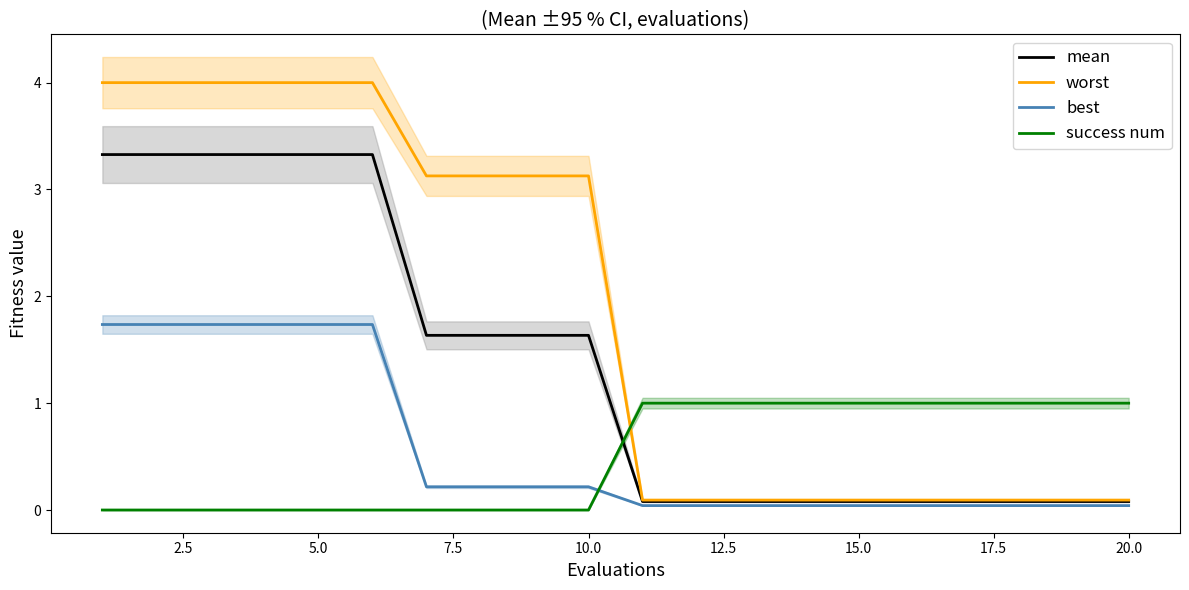

How many intersections are there between success num and mean?

1